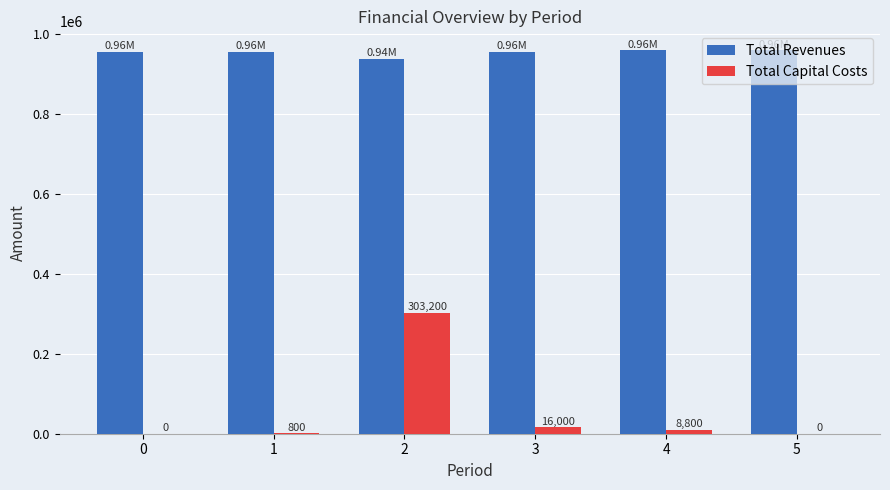

Which series has the largest range (max minus min)?

Total Capital Costs